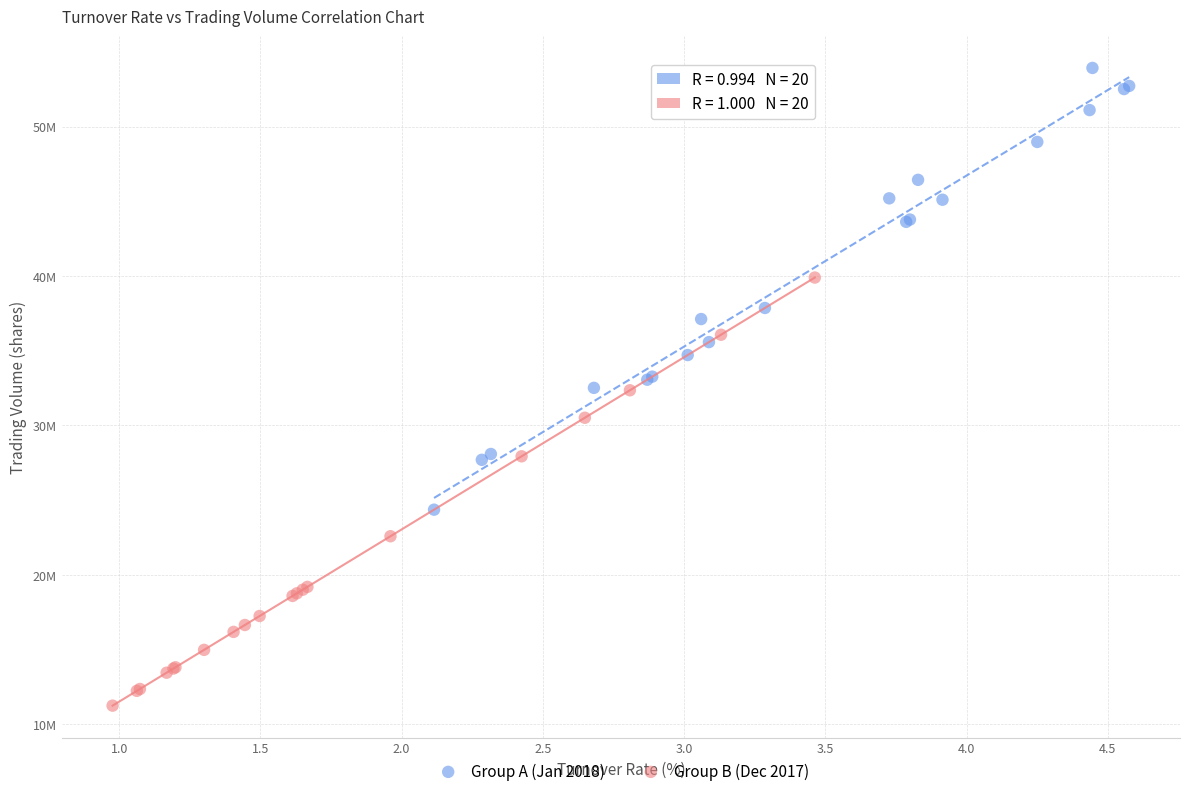

What are all the series names shown in the legend?

Group A (Jan 2018), Group B (Dec 2017)